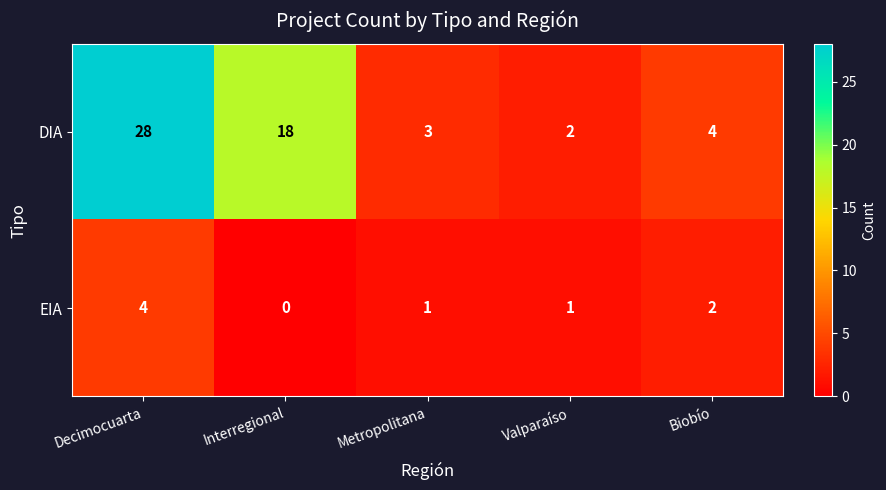

At how many categories does at least one series exceed 23?

1